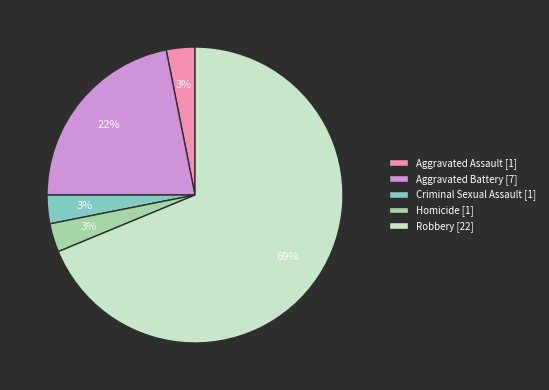

How many slices are in this pie chart?

5